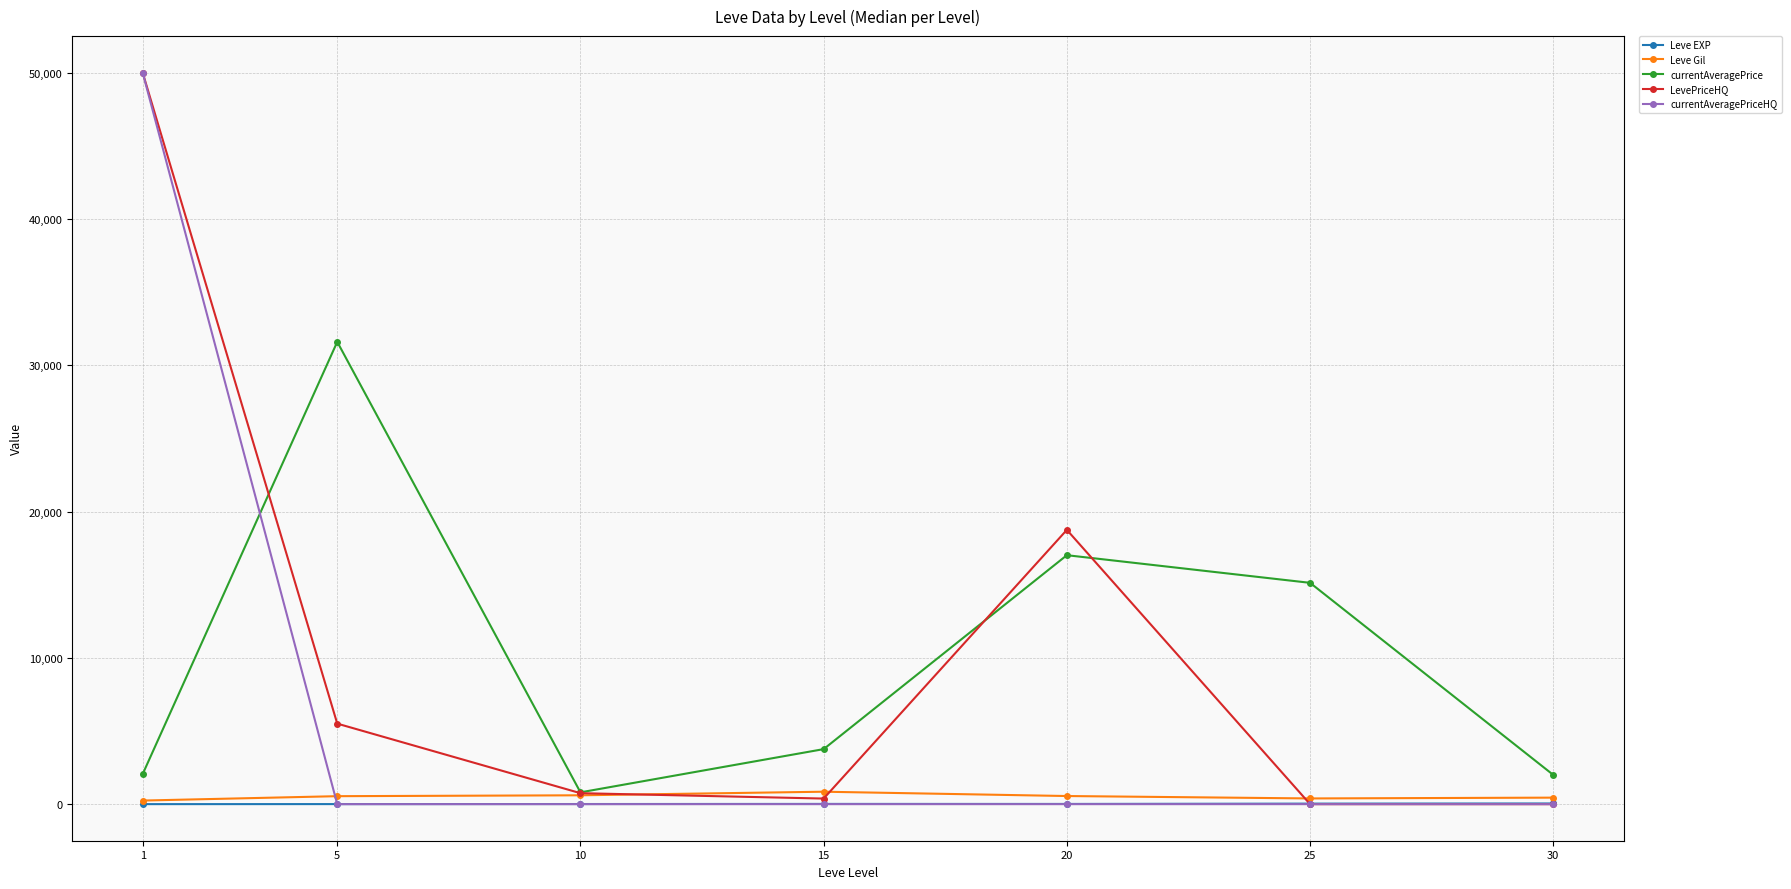

What are all the series names shown in the legend?

Leve EXP, Leve Gil, currentAveragePrice, LevePriceHQ, currentAveragePriceHQ